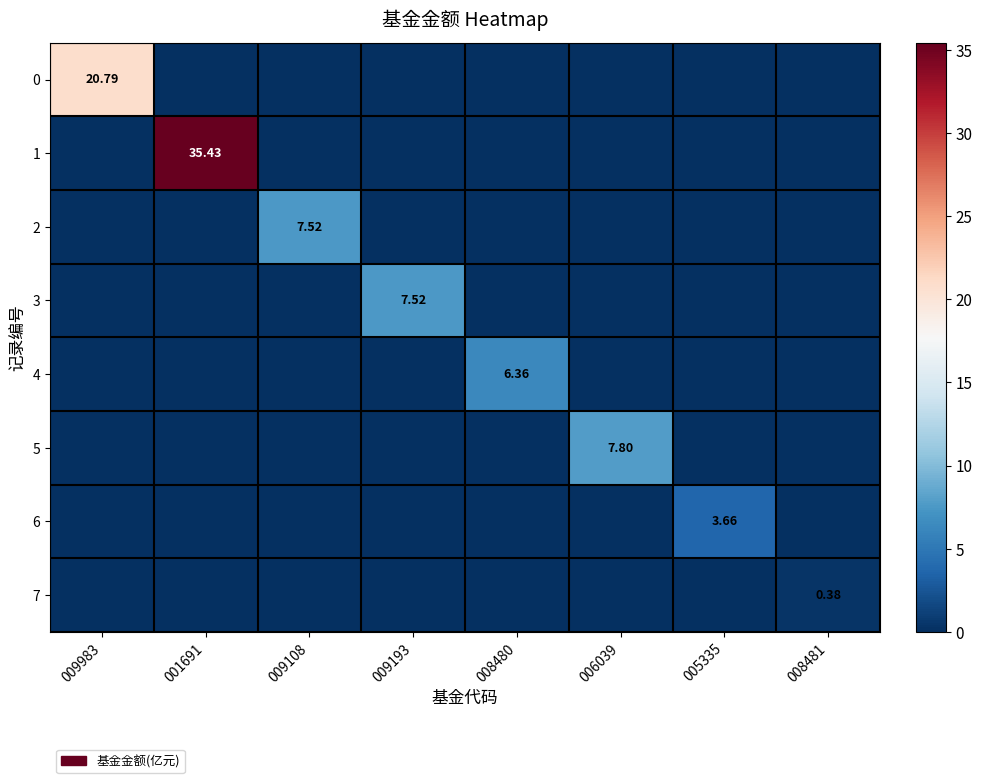

Which category has the lowest value across all series?

001691